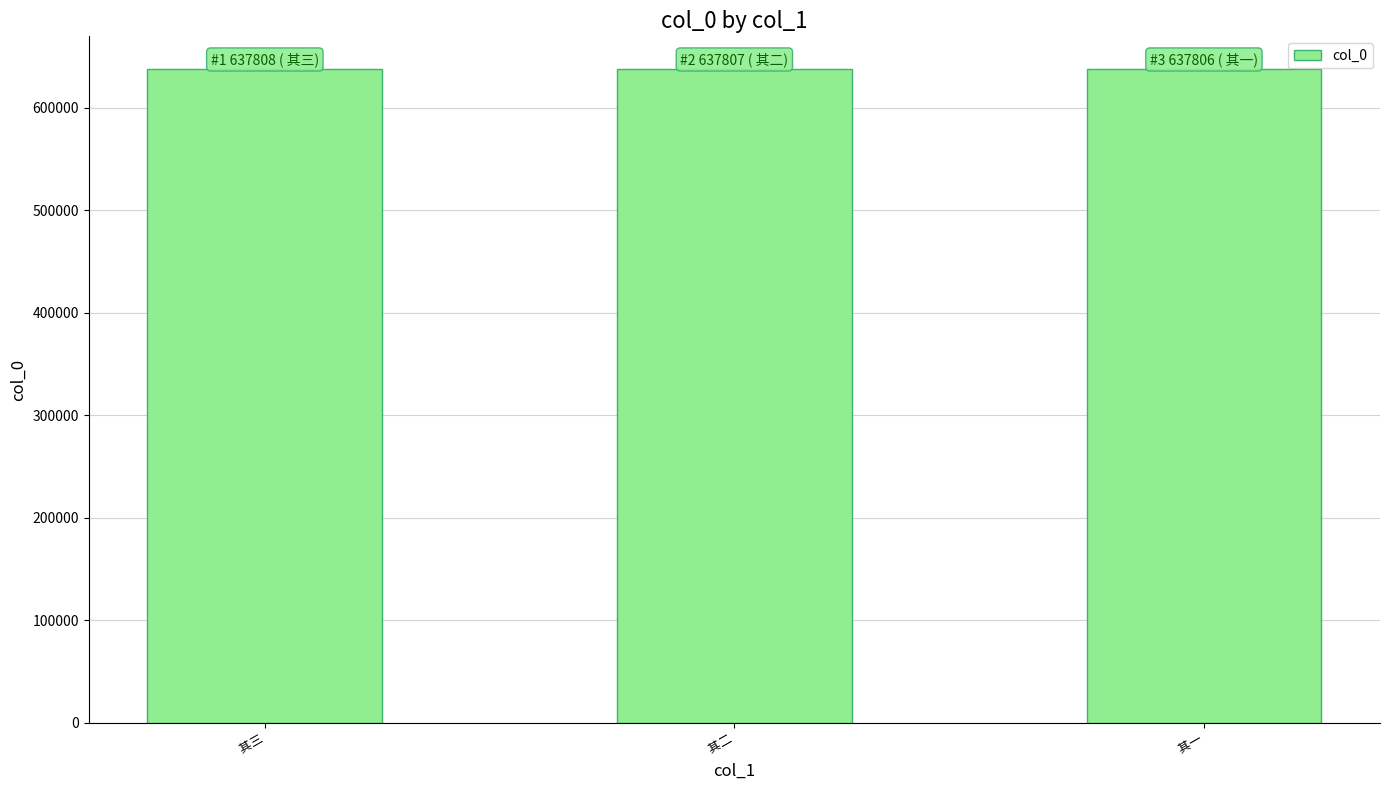

What is the maximum value shown in the chart?

637808